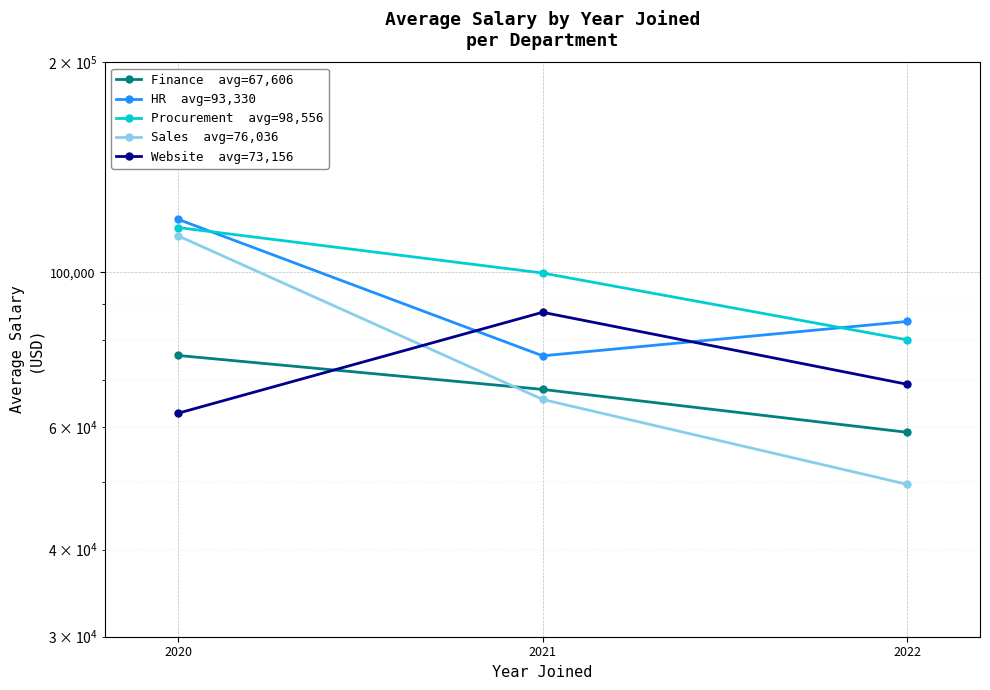

Reading left to right, list all the values displayed in this chart.

Finance  avg=67,606: 2020=75970	2021=67910	2022=58940
HR  avg=93,330: 2020=119110	2021=75880	2022=85000
Procurement  avg=98,556: 2020=115920	2021=99750	2022=80000
Sales  avg=76,036: 2020=112780	2021=65700	2022=49630
Website  avg=73,156: 2020=62780	2021=87620	2022=69070